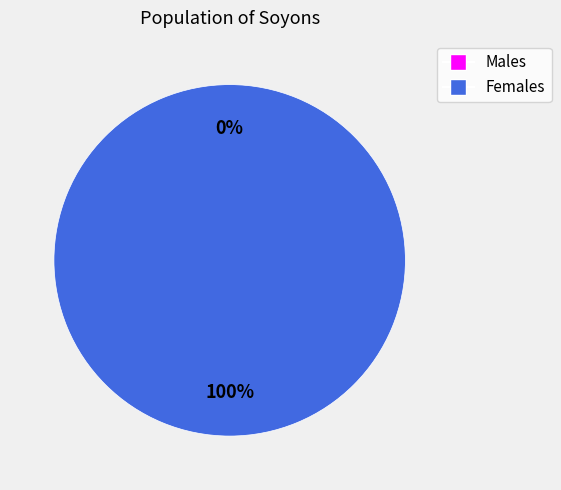

How many slices are in this pie chart?

2